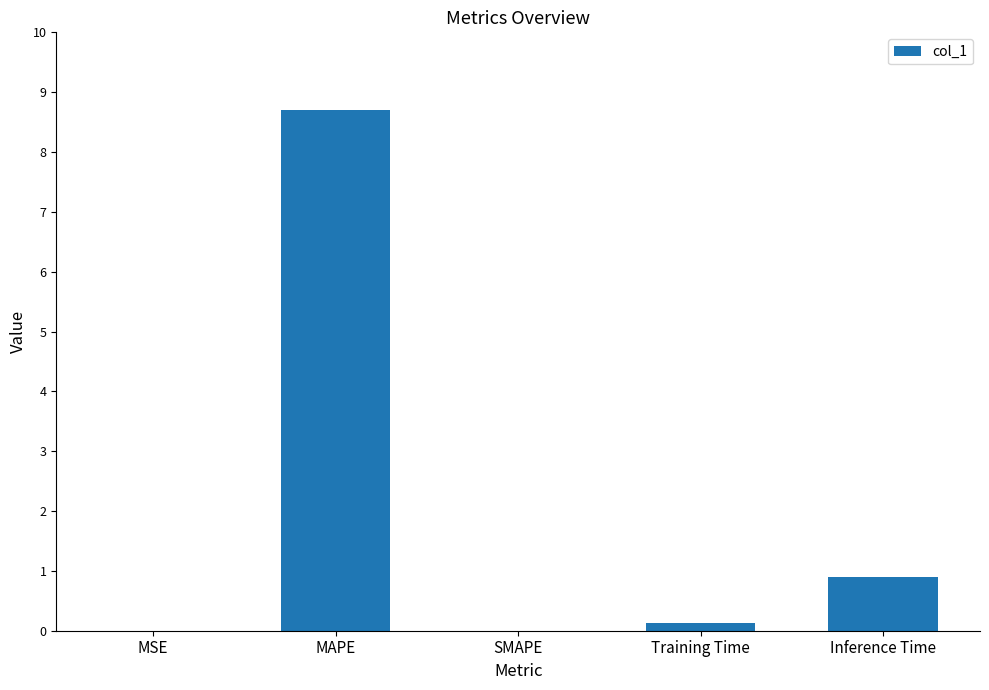

What is the change in value from MSE to Inference Time?

+0.9